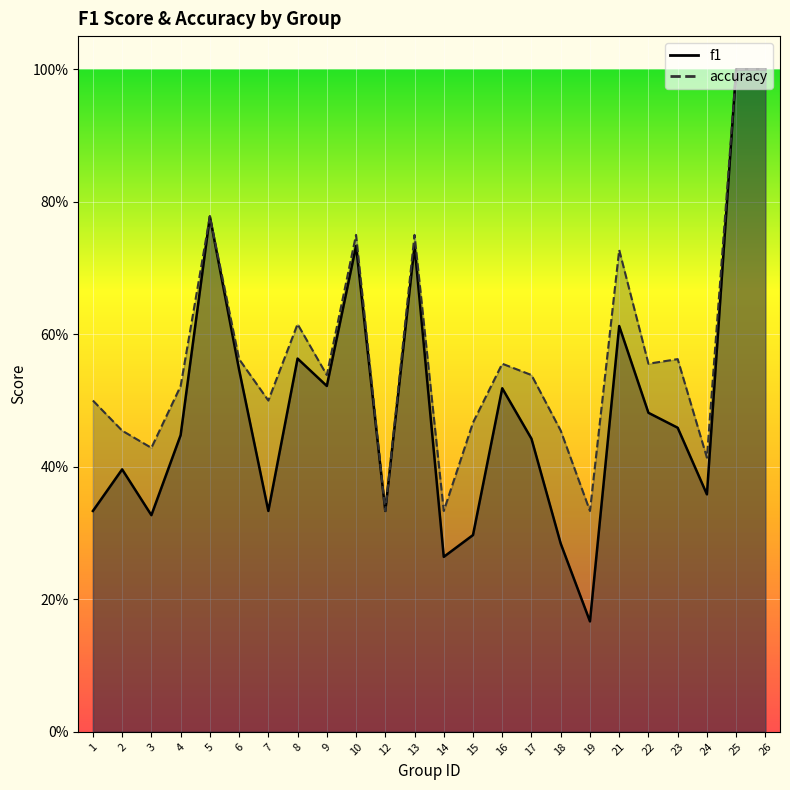

What is the difference between the highest and lowest values at 18?

0.2